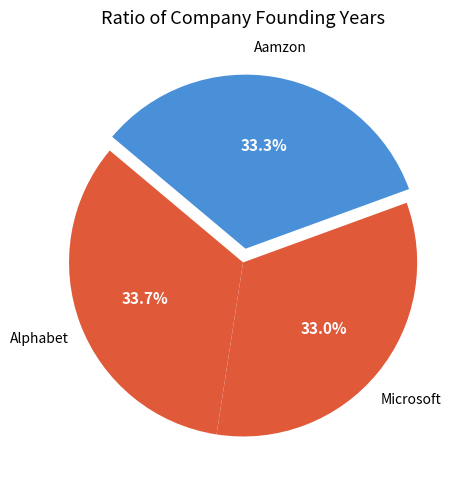

How many slices are in this pie chart?

3